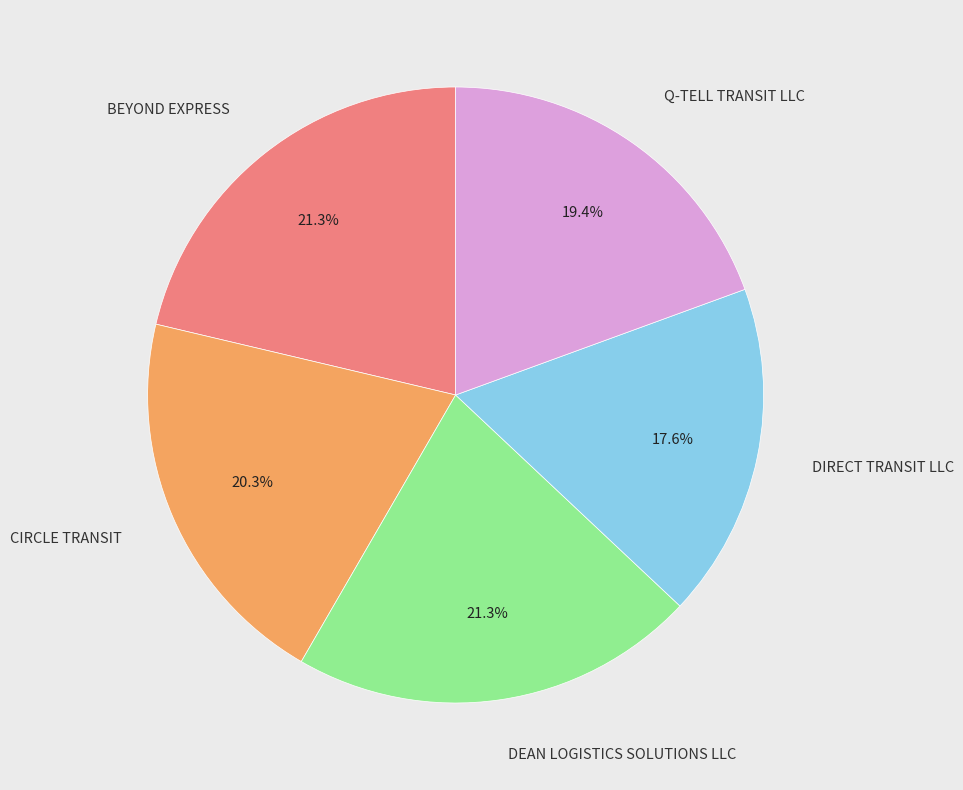

To the nearest percent, what is the difference between the CIRCLE TRANSIT and Q-TELL TRANSIT LLC slice percentages?

1%